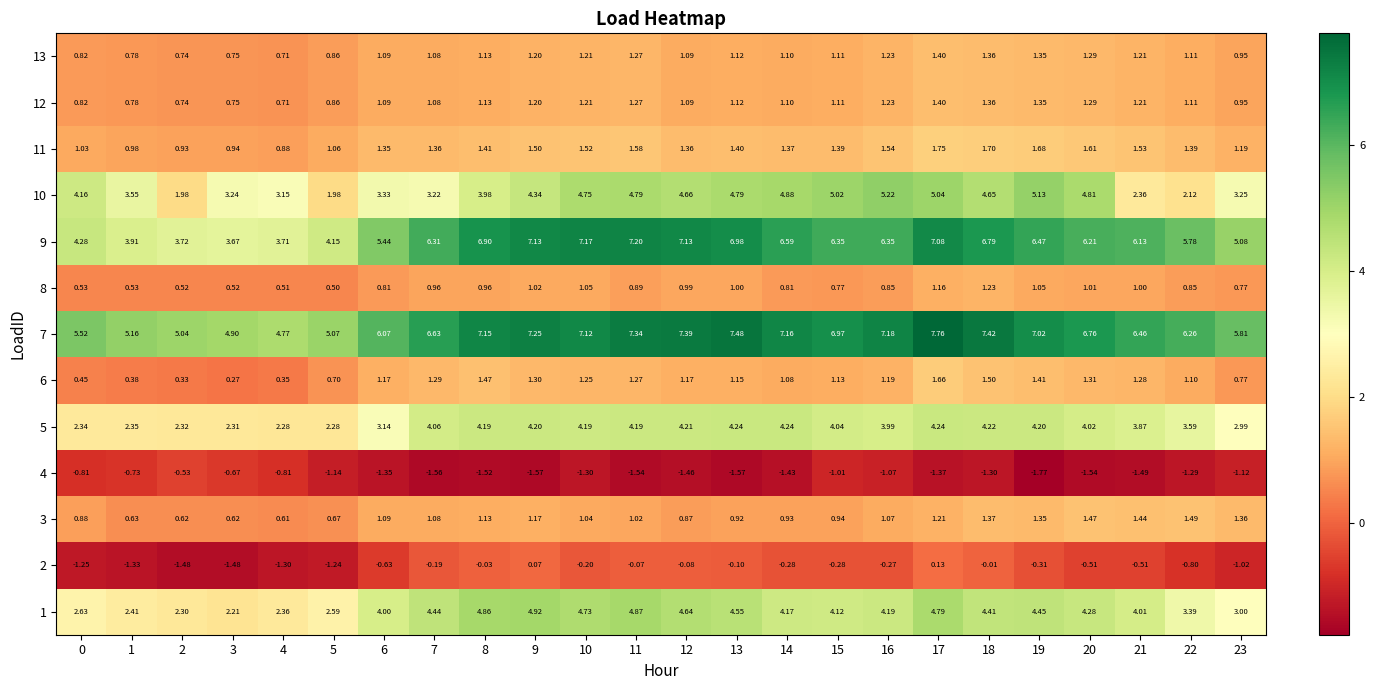

At which category does the chart reach its peak across all series?

17